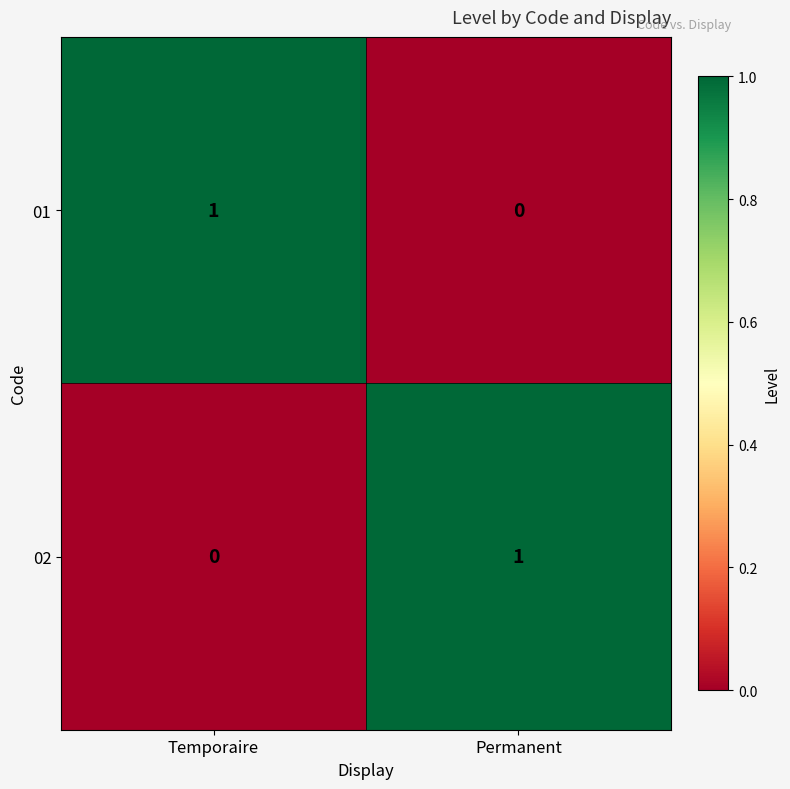

True or false: 01 has a value of -1 at Permanent.

False